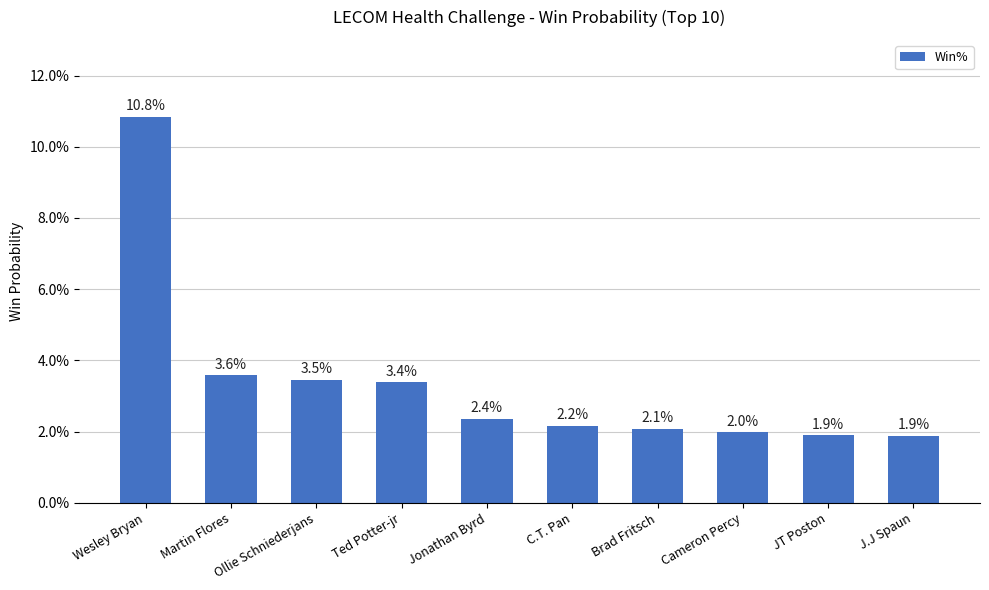

Does the chart contain any negative values?

No